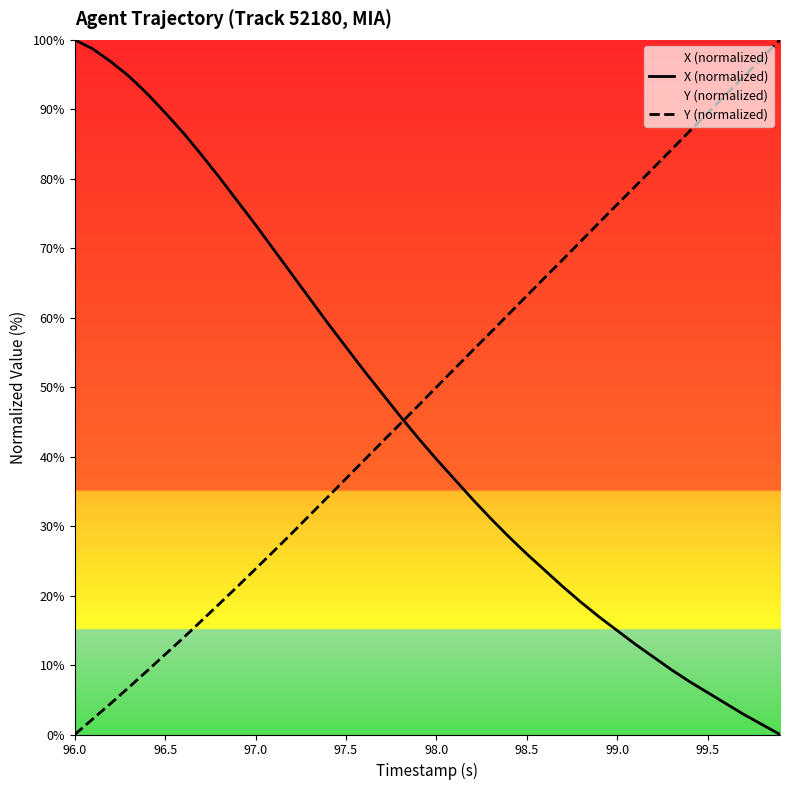

What is the approximate value of Y (normalized) at 98.0?

50.0